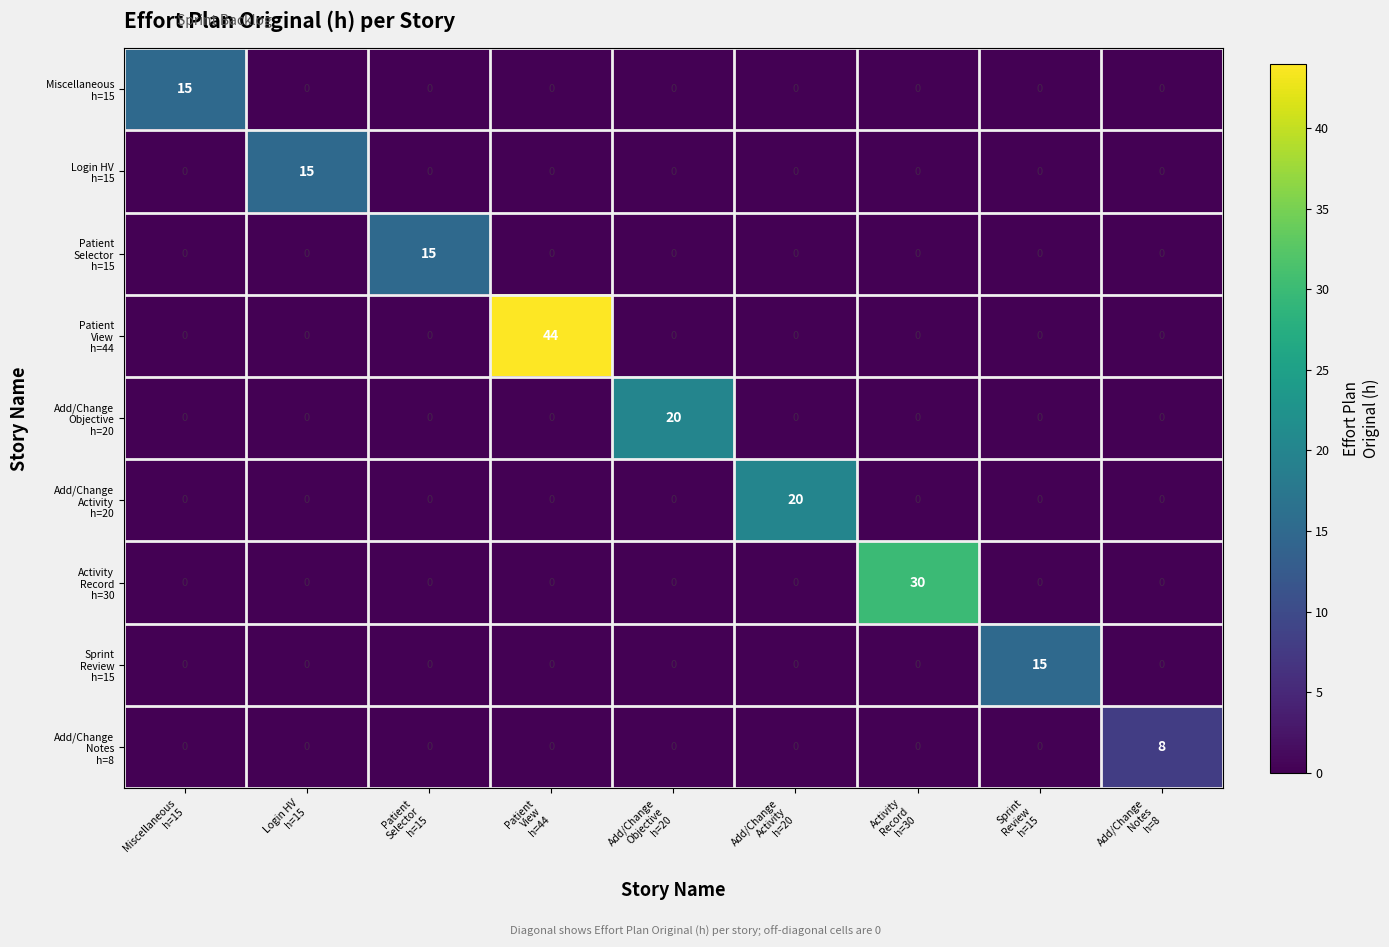

What is the maximum value shown in the chart?

44